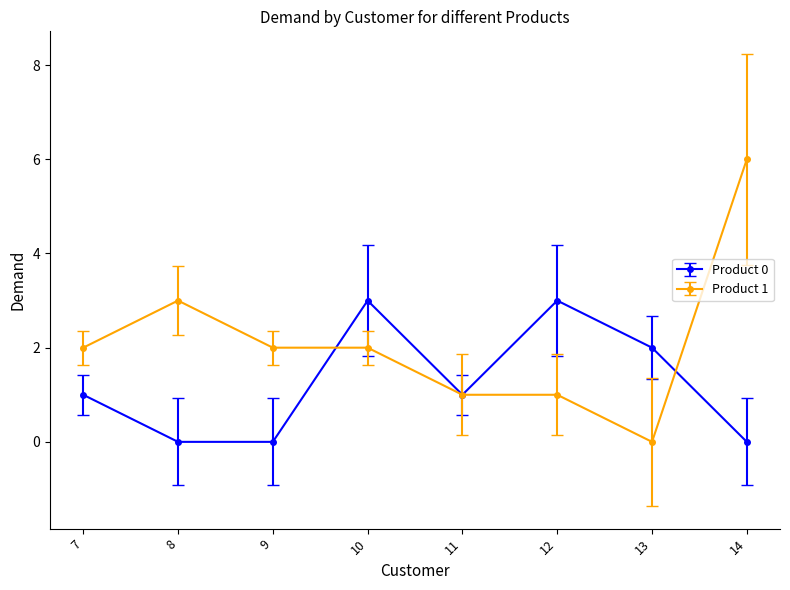

True or false: Product 0 has more than 2 points higher than both neighbors.

False